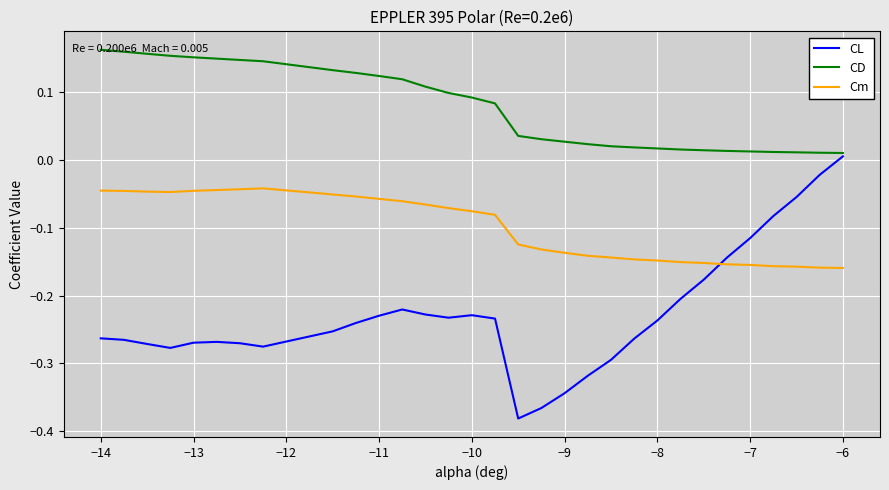

List the series in order of their overall mean, highest first.

CD, Cm, CL